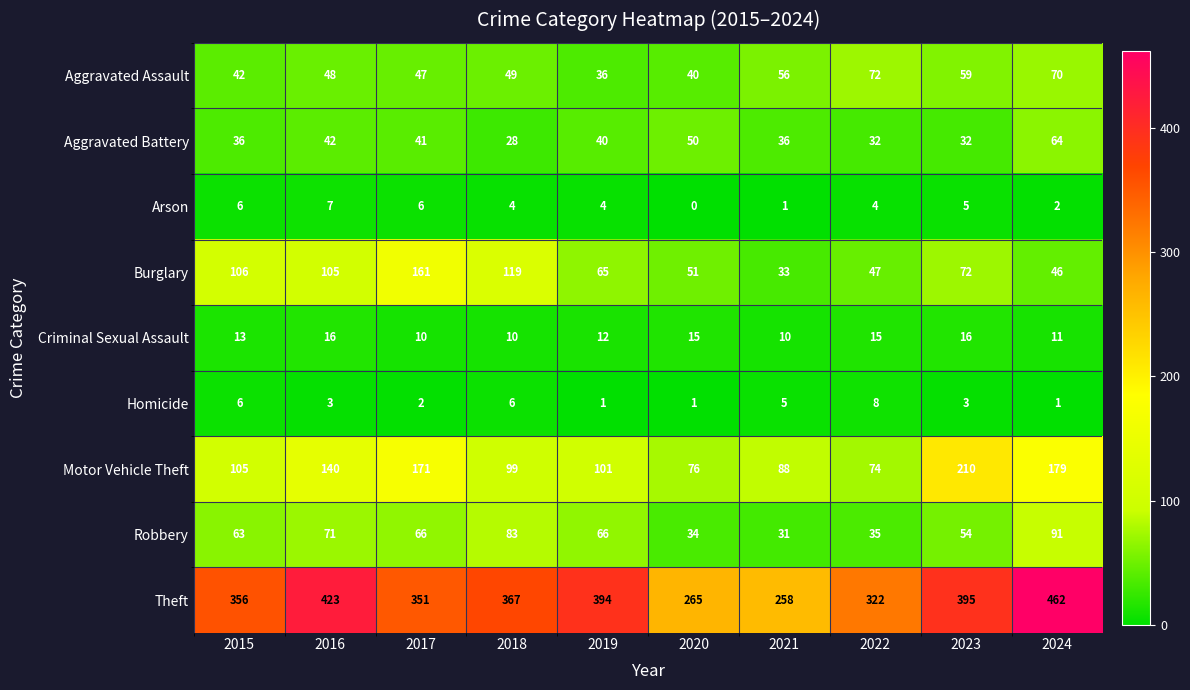

What is the average value of the Aggravated Assault series?

52